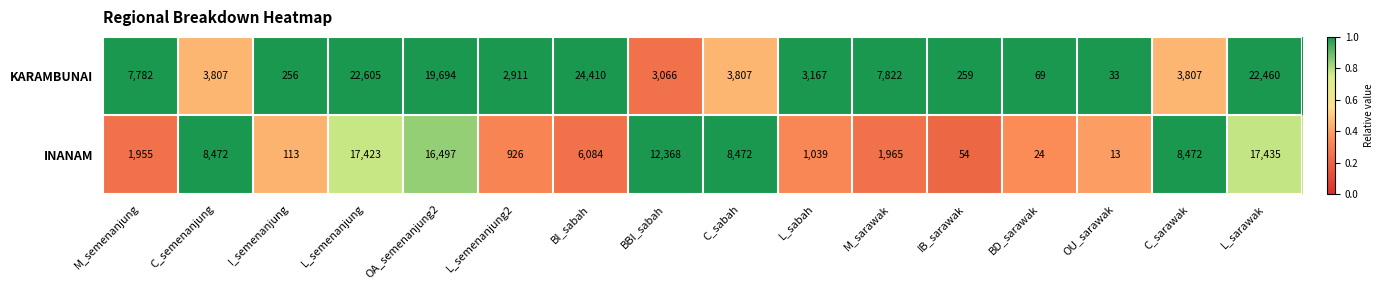

The value of INANAM at OU_sarawak is 23. True or false?

False